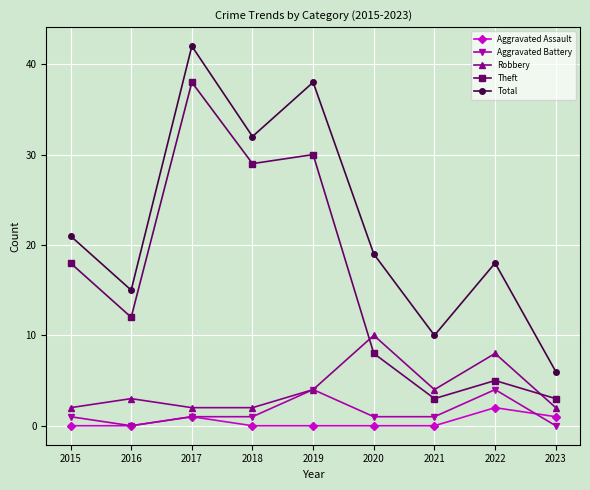

What are all the series names shown in the legend?

Aggravated Assault, Aggravated Battery, Robbery, Theft, Total